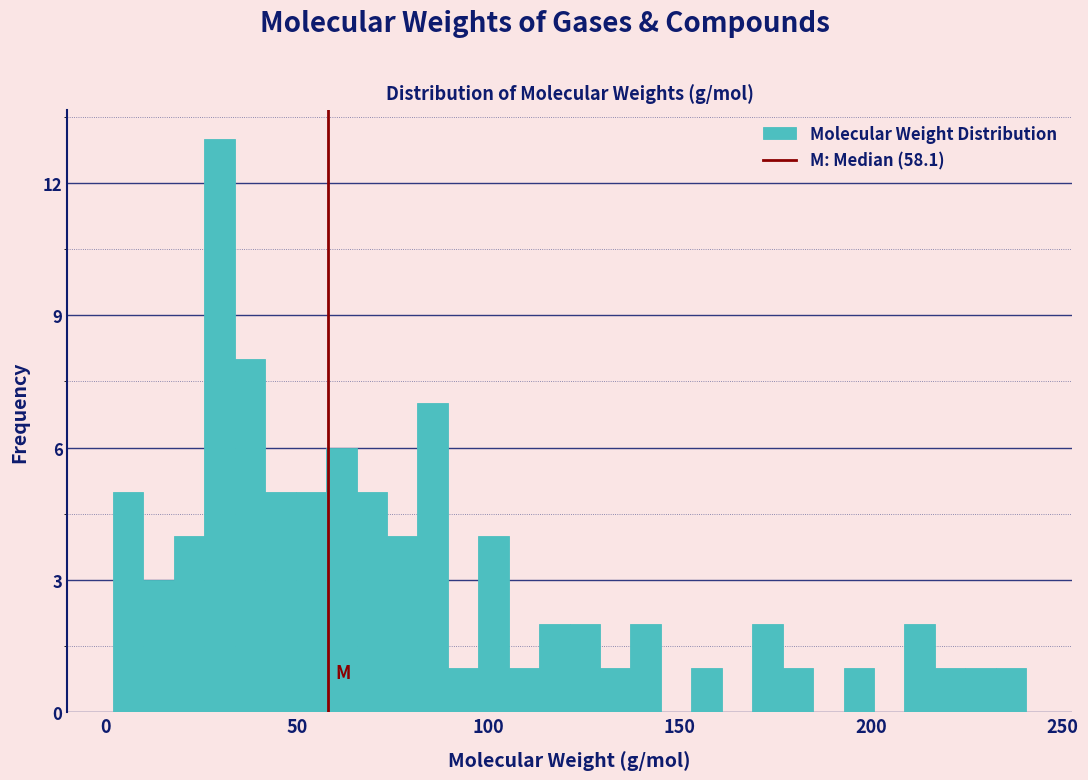

Around what value on the x-axis is the tallest bar? Give the approximate position of its centre, as read against the axis.

30